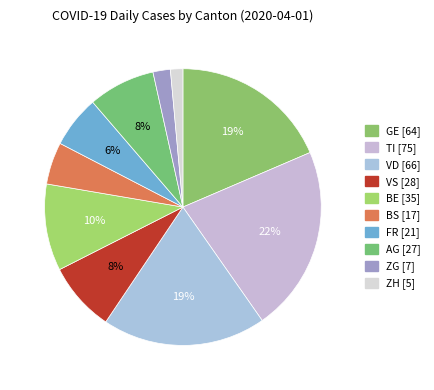

How many slices are in this pie chart?

10